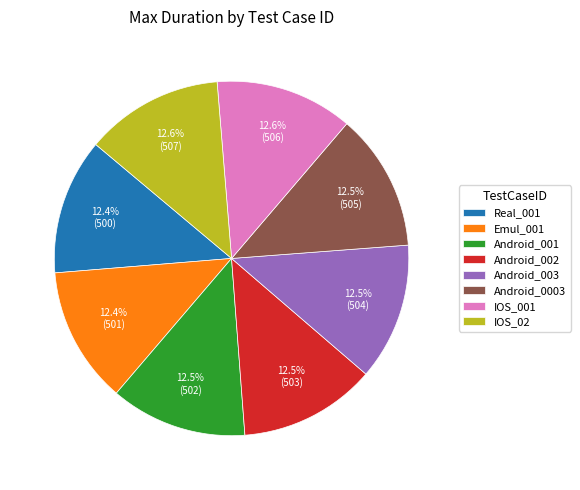

Is there a majority slice in this chart?

No